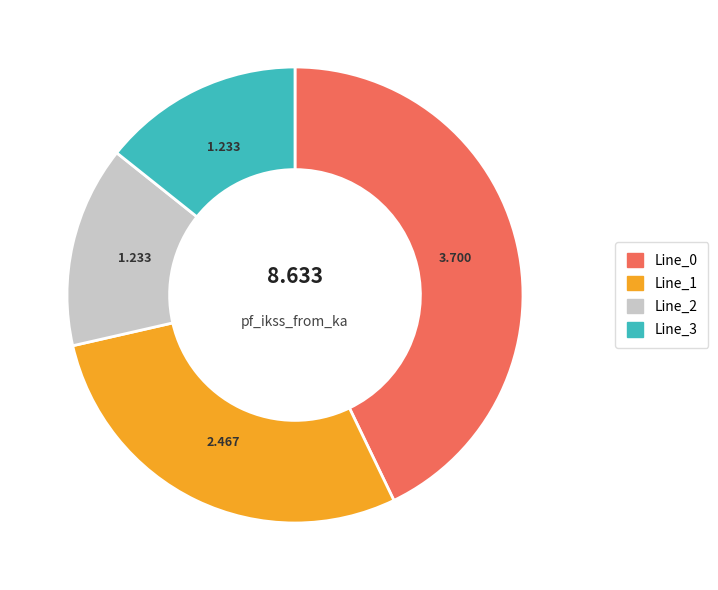

Combined, do Line_3 and Line_1 account for over 50%?

No